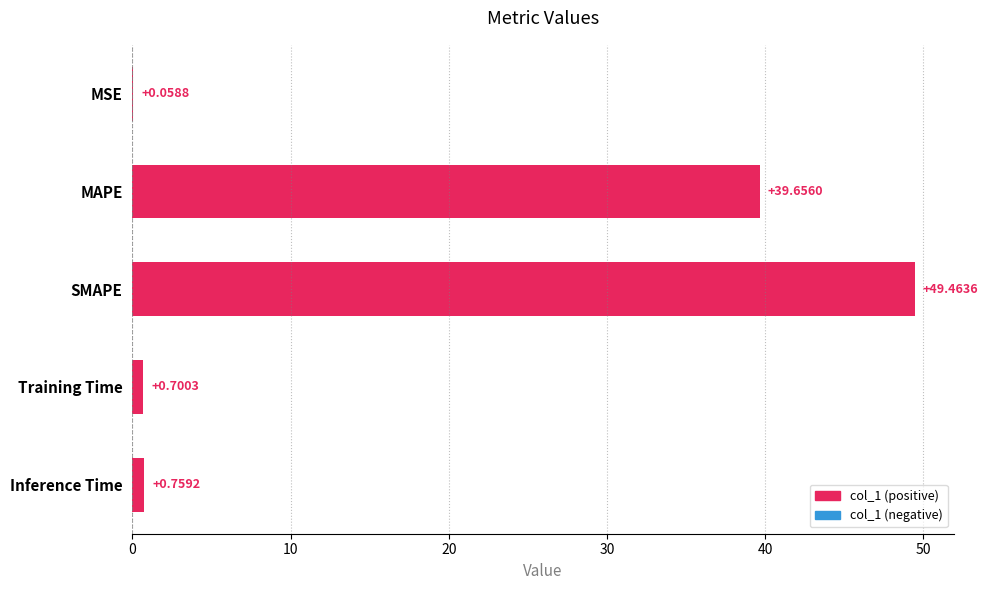

Which category has the highest value across all series?

SMAPE